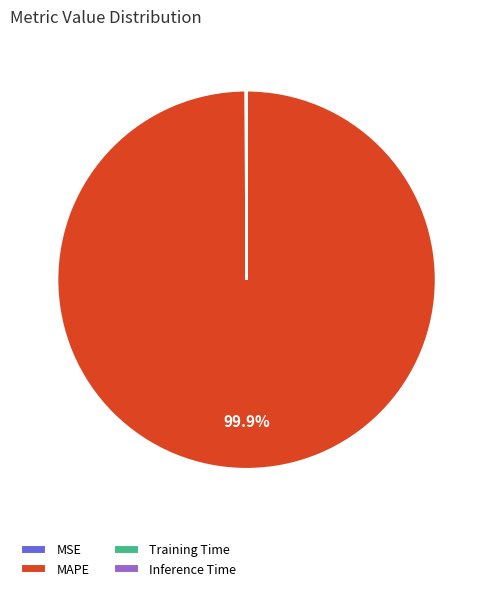

What is the largest slice in the pie chart?

MAPE